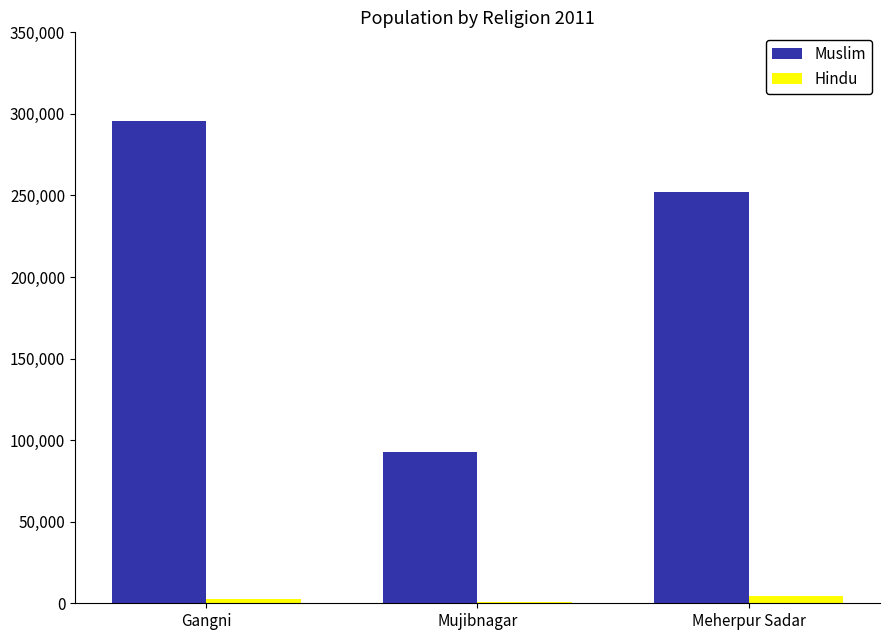

What is the total value across all series at Gangni?

298184